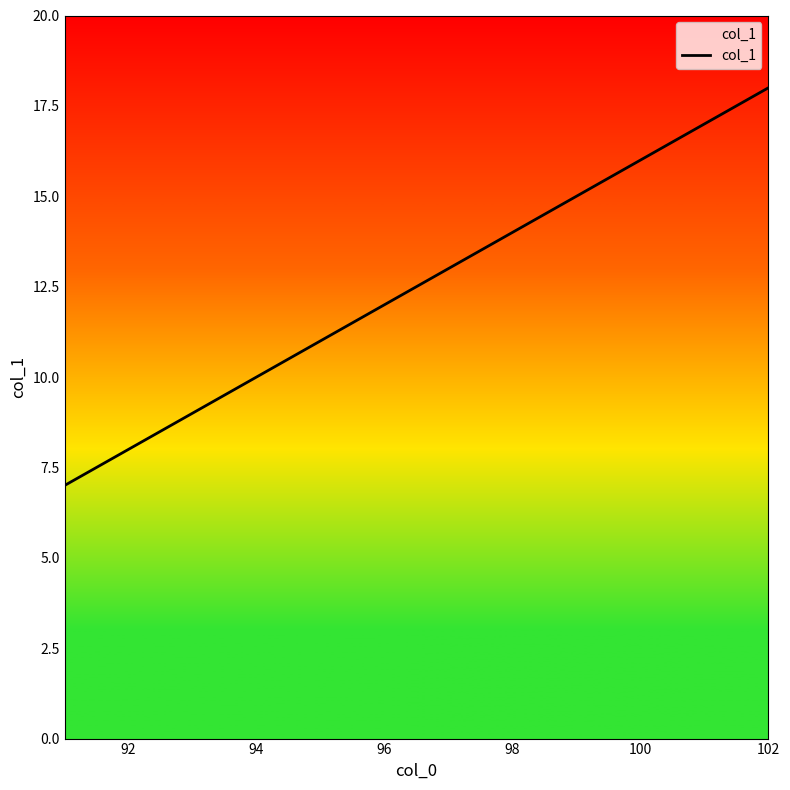

What is the difference between the maximum and minimum values?

11